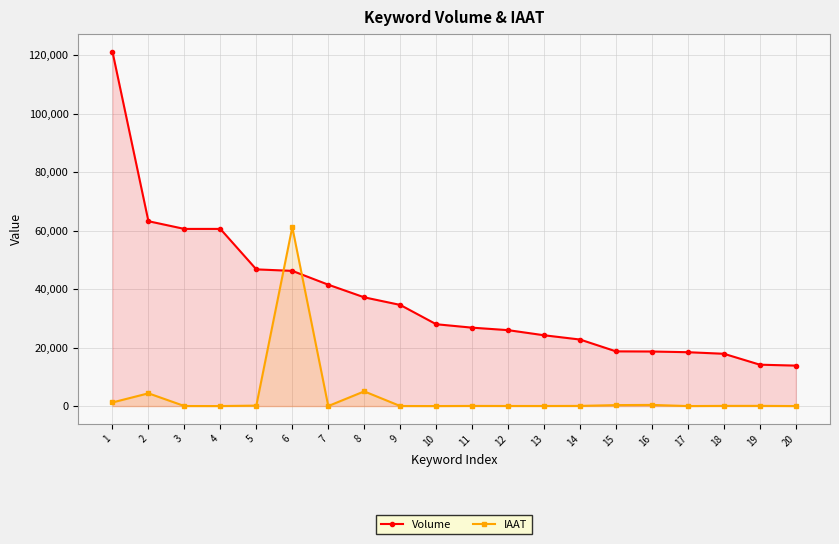

True or false: Volume has a value of 5502 at 11.

False